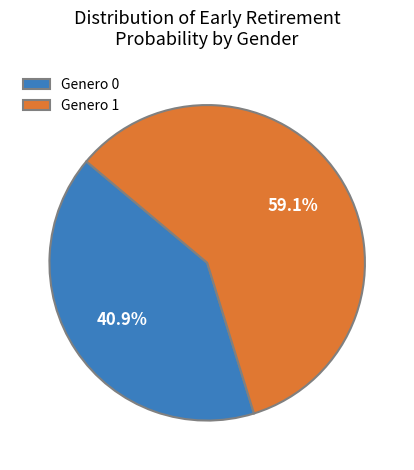

What portion of the pie excludes Genero 1?

40.9%